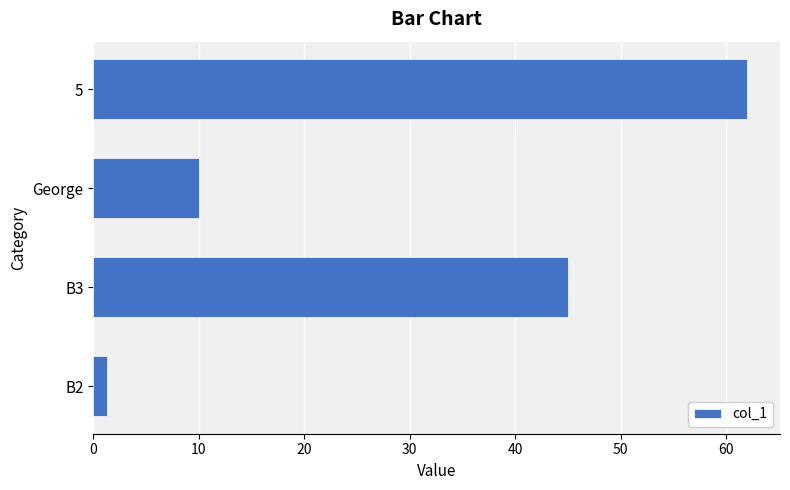

Where is the data nearest to the value 31?

B3